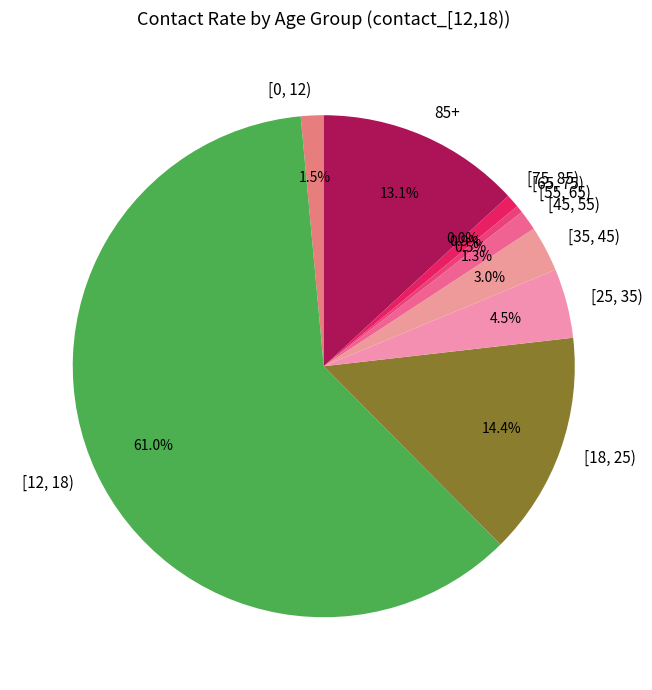

How many segments does this pie chart have?

10